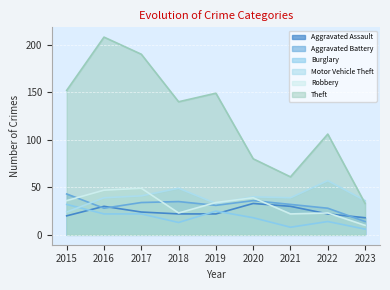

Which series has the widest spread of values?

Theft